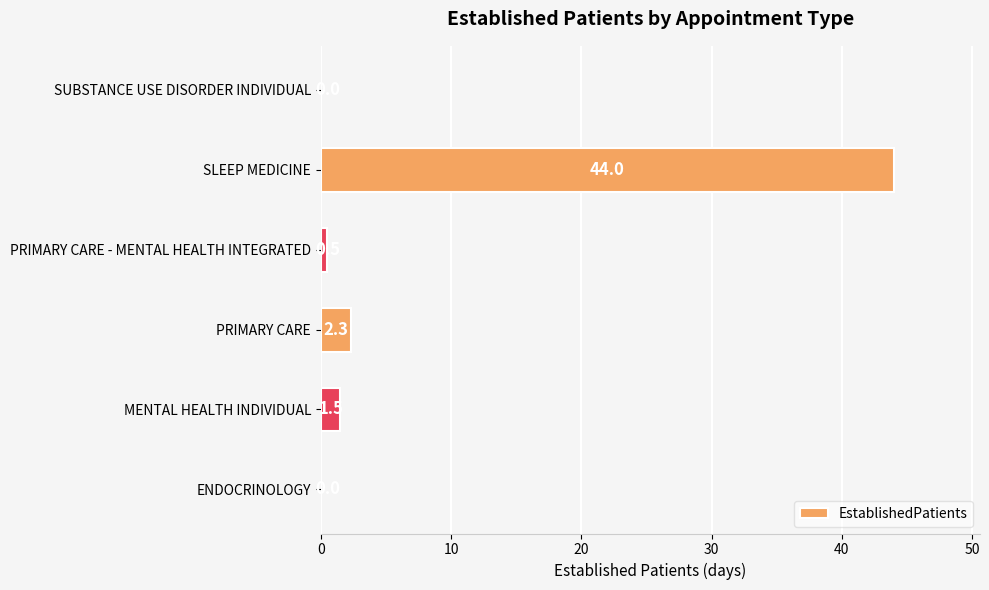

Between SLEEP MEDICINE and SUBSTANCE USE DISORDER INDIVIDUAL, which is larger?

SLEEP MEDICINE